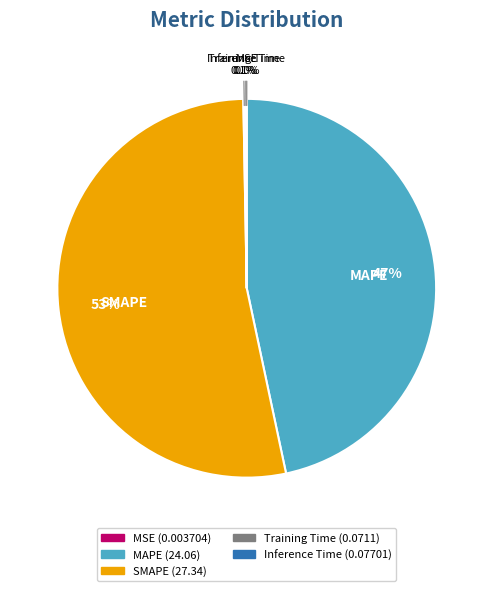

To the nearest percent, what is the average slice percentage?

20%